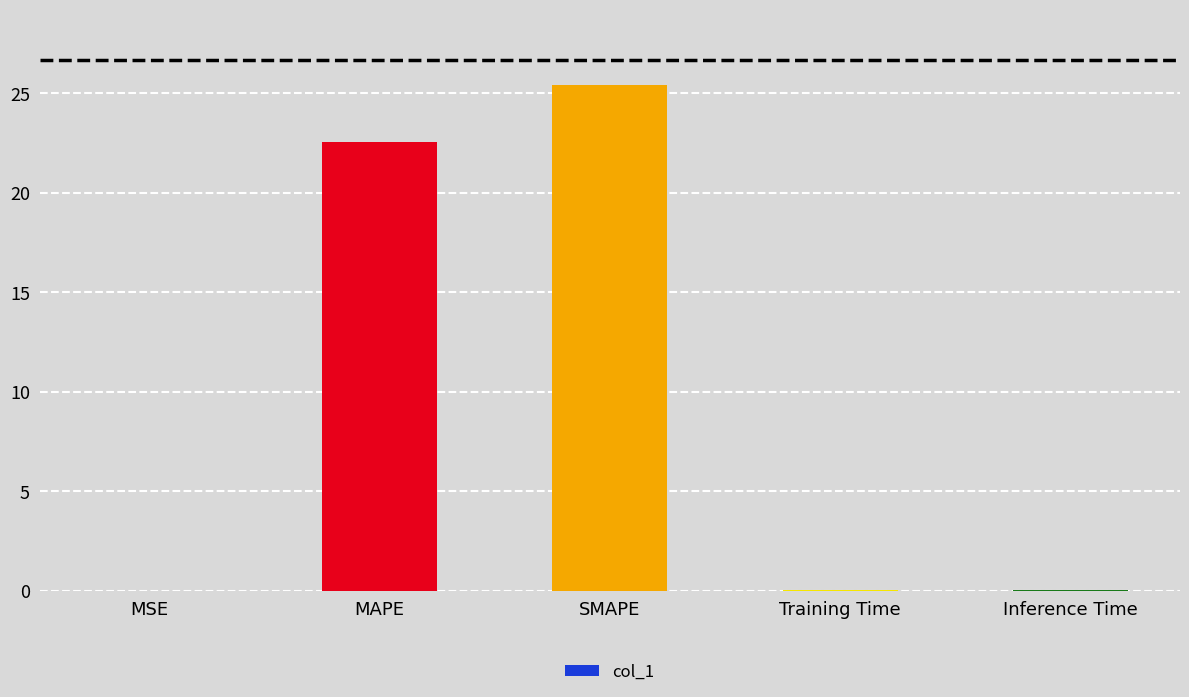

What is the sum of all values?

48.0